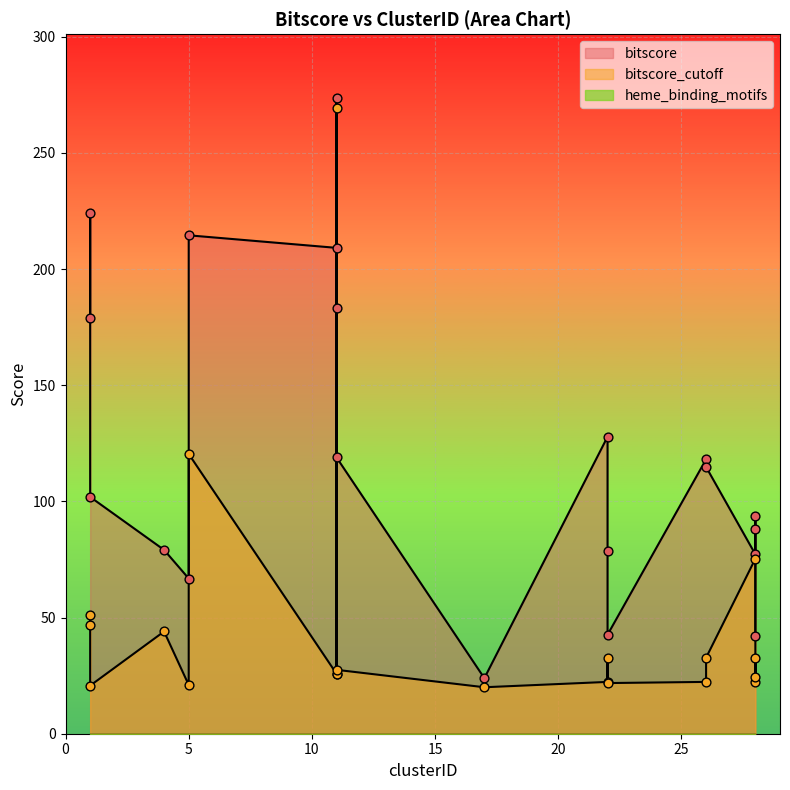

Which series contains the highest Y value?

bitscore